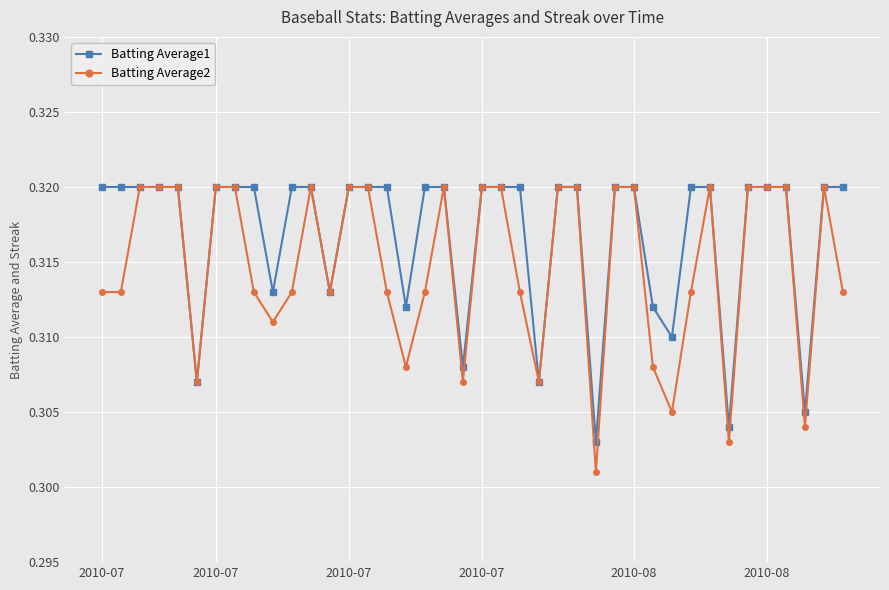

True or false: Batting Average2 has more than 2 interior local peaks.

True